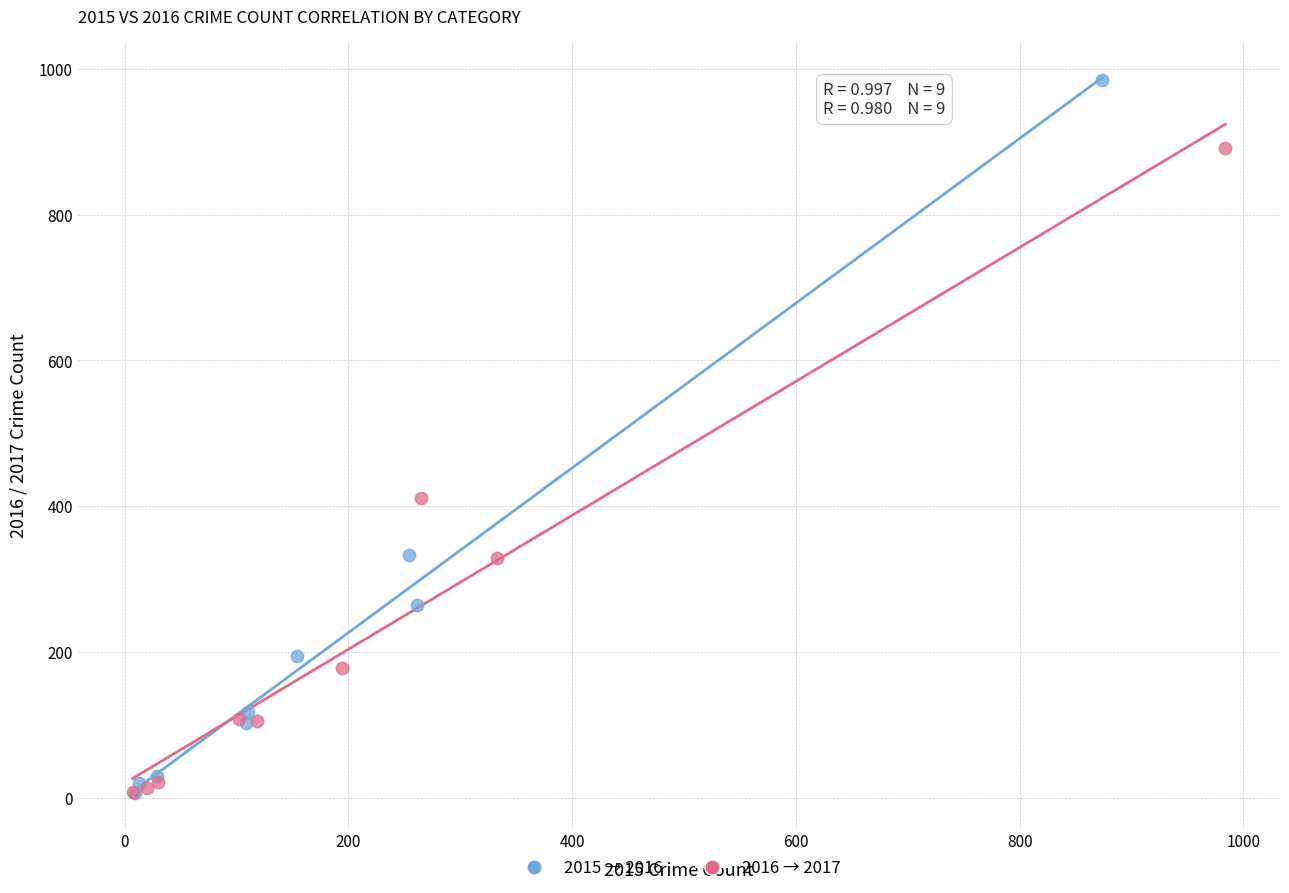

Which series has the widest spread of Y values?

2015 → 2016